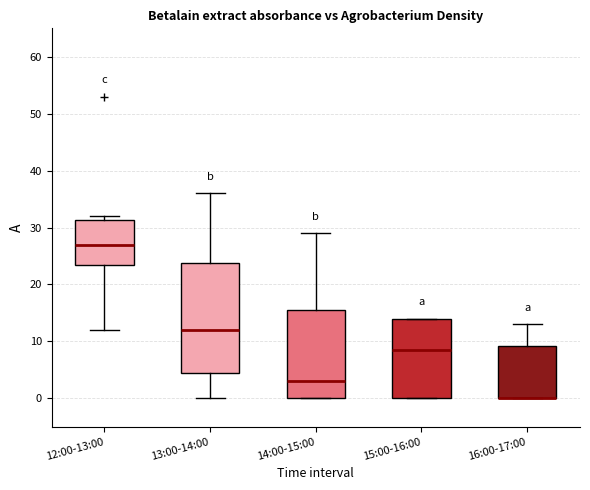

Reading left to right, read every box against the y-axis: the position of its median line, the range the box covers, and the ends of its whiskers. The values are not printed on the chart, so give them approximately, as read against the axis.

12:00-13:00: median 27, box 24 to 31, whiskers 12 to 32
13:00-14:00: median 12, box 5 to 24, whiskers 0 to 36
14:00-15:00: median 3, box 0 to 16, whiskers 0 to 29
15:00-16:00: median 9, box 0 to 14, whiskers 0 to 14
16:00-17:00: median 0 (drawn on the box's lower edge), box 0 to 9, whiskers 0 to 13